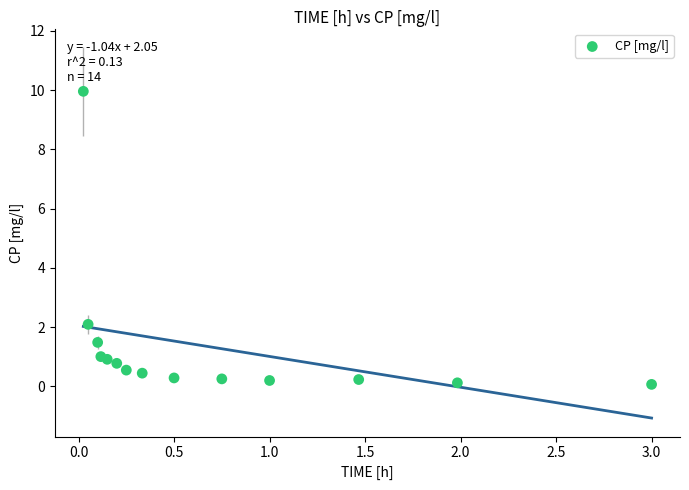

What Y value in the scatter plot is closest to 5?

2.1